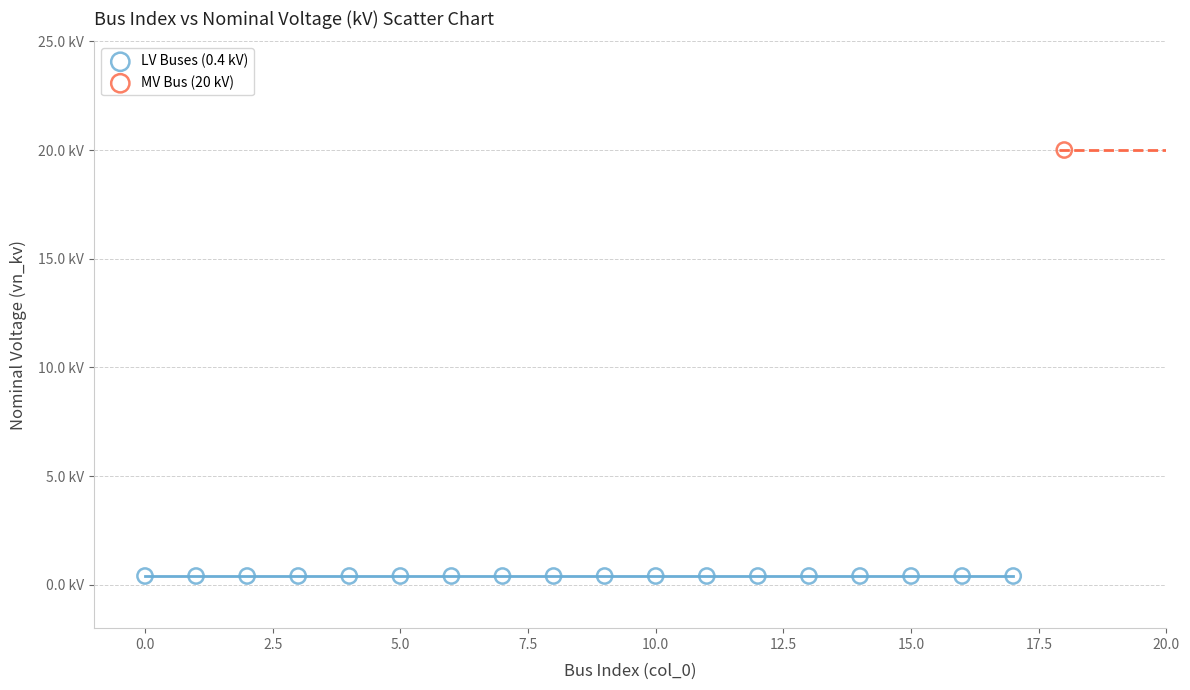

What are all the series names shown in the legend?

LV Buses (0.4 kV), MV Bus (20 kV)